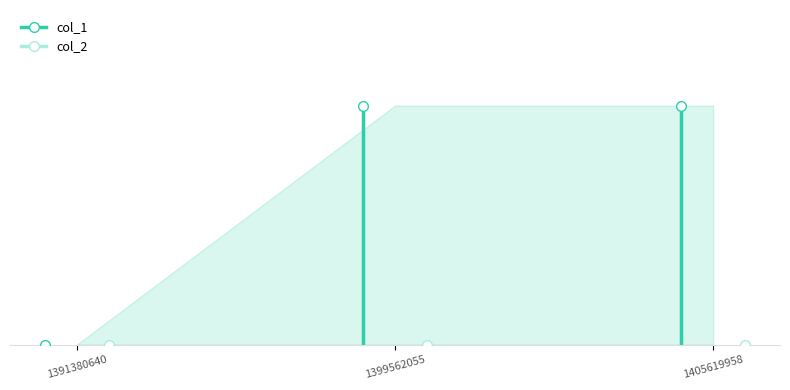

How many col_1 values are between 0 and 1?

3